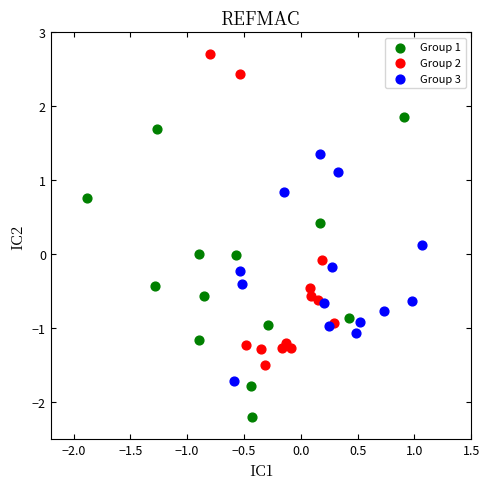

Which series has the largest Y range (max minus min)?

Group 2